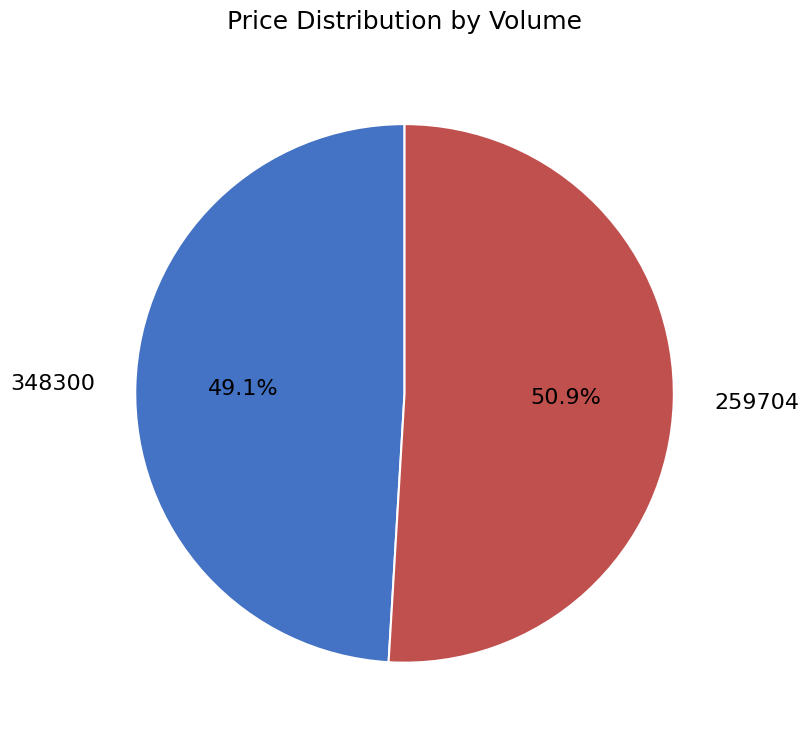

What percentage is the 259704 slice, to the nearest percent?

51%